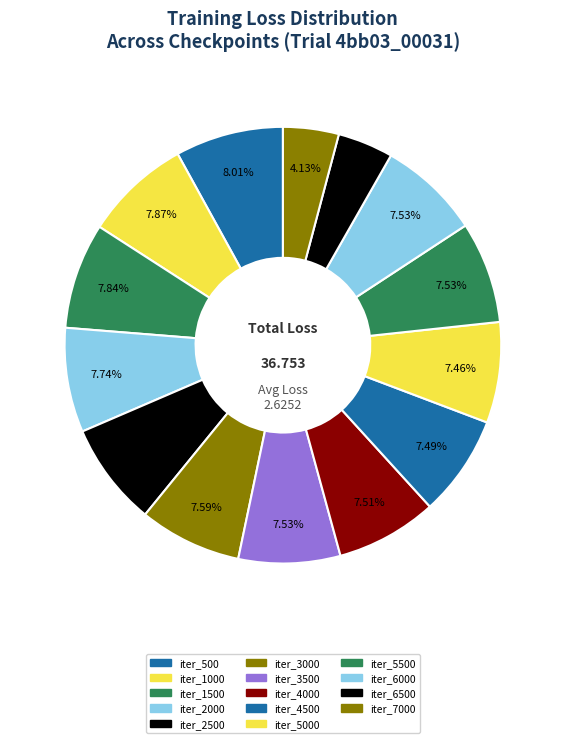

How many slices are in this pie chart?

14